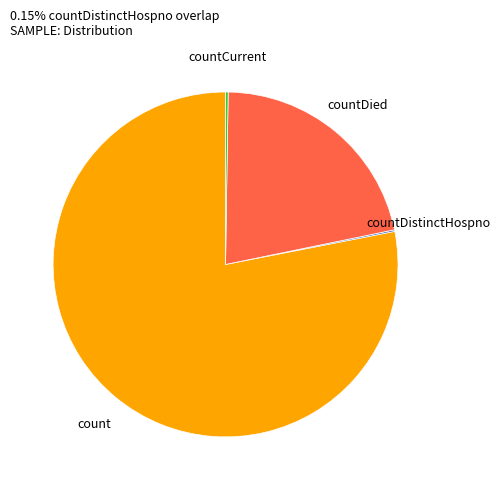

The count slice represents 93% of the pie. True or false?

False